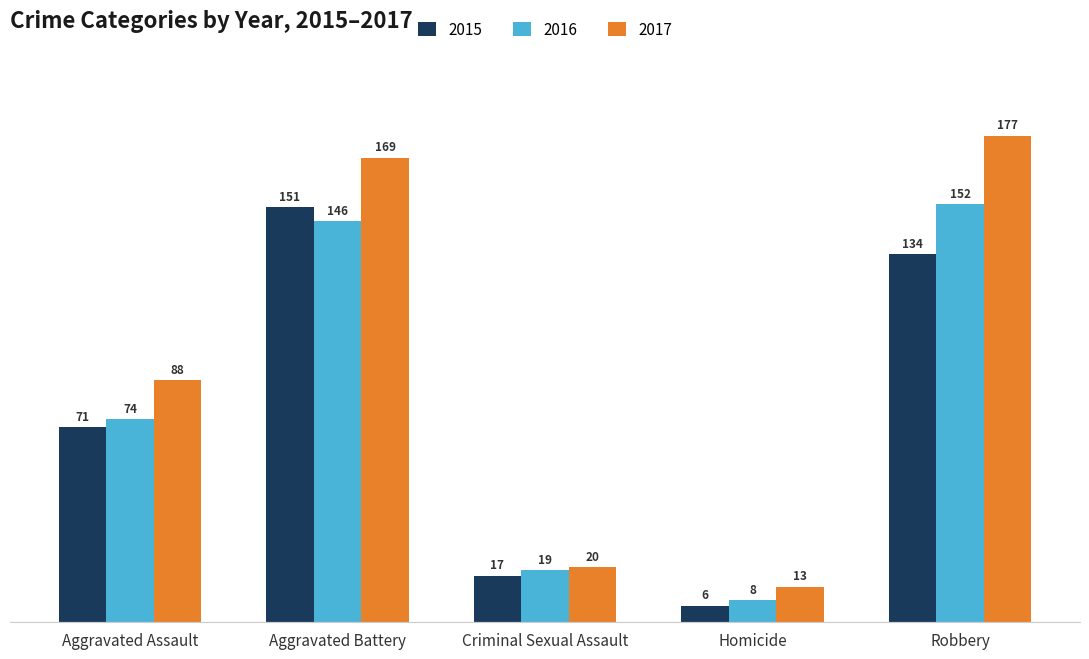

At Homicide, list the series in order from smallest to largest.

2015, 2016, 2017